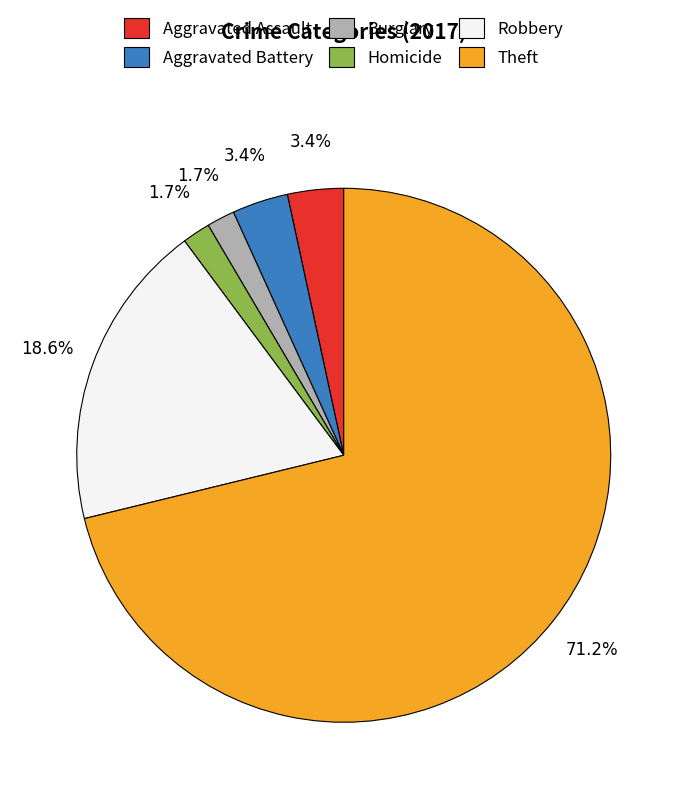

What is the largest slice in the pie chart?

Theft